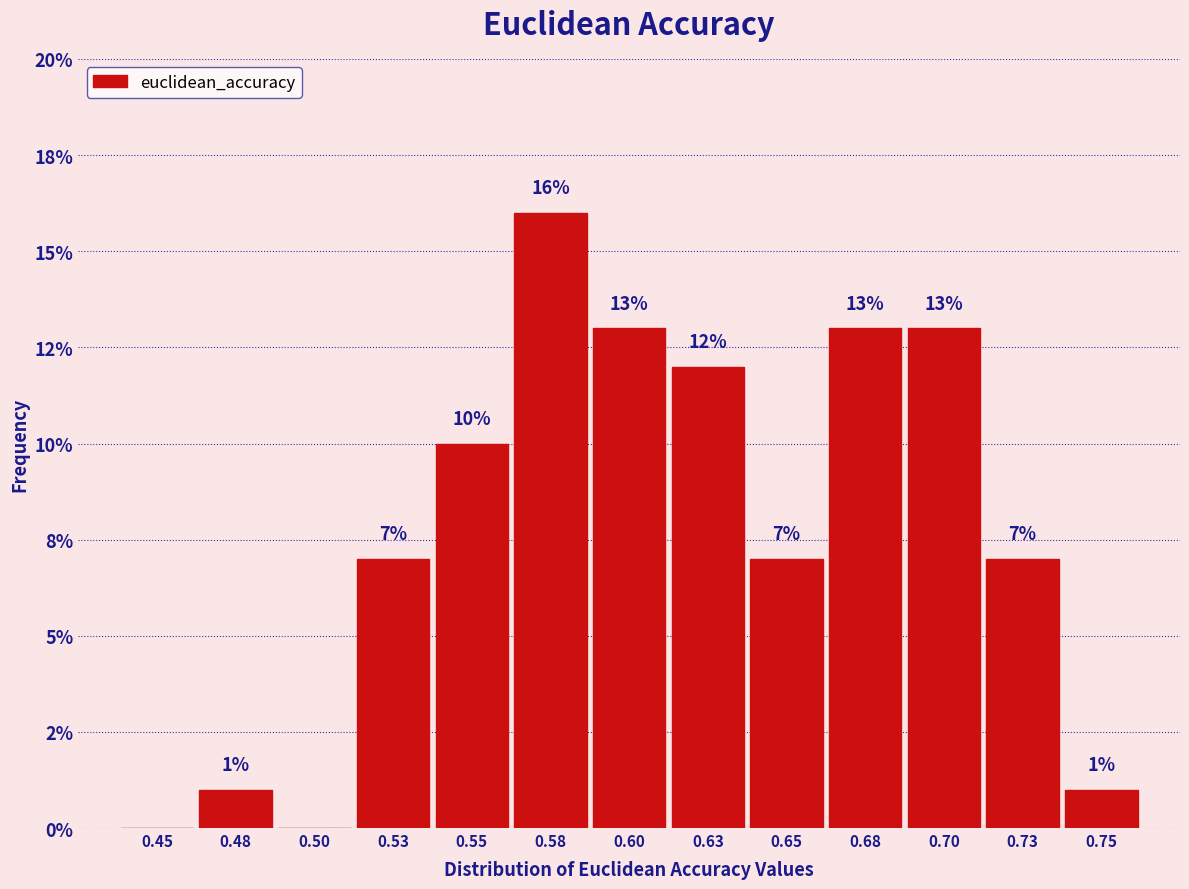

Are the bars horizontal?

No